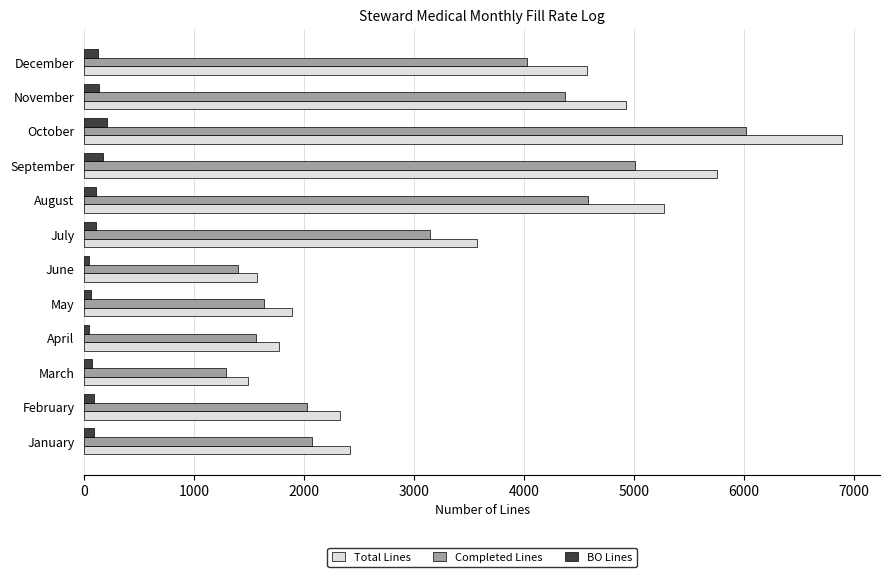

Rank the series by their maximum value, from lowest to highest.

BO Lines, Completed Lines, Total Lines